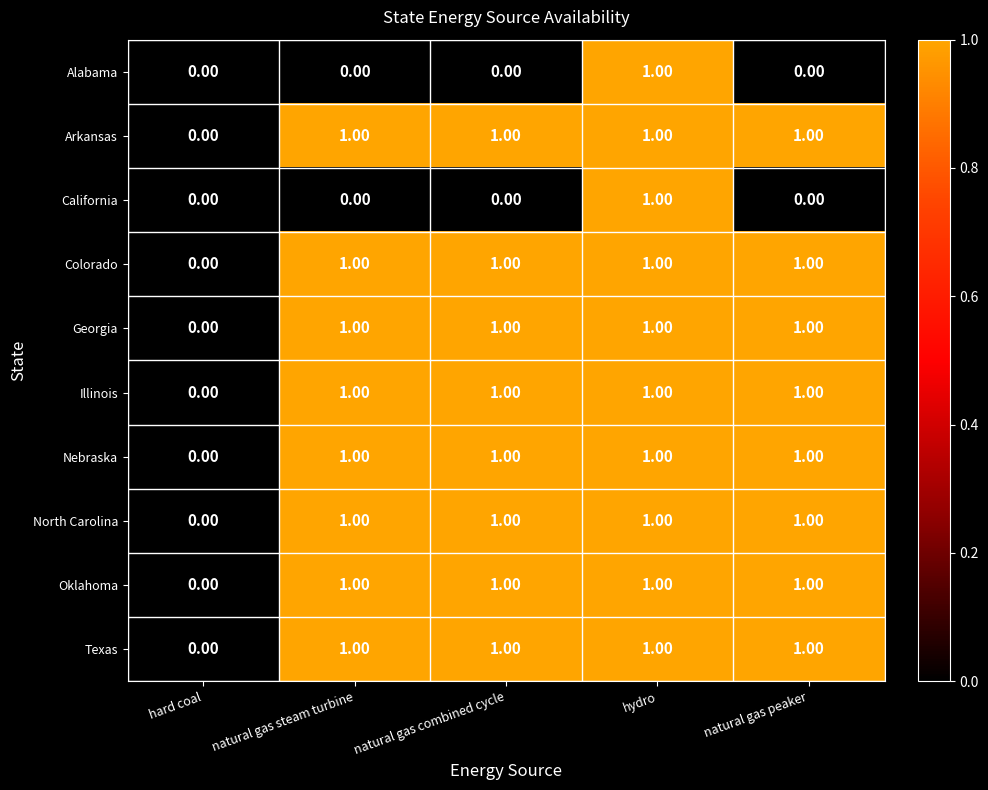

How many data points does each series have?

5